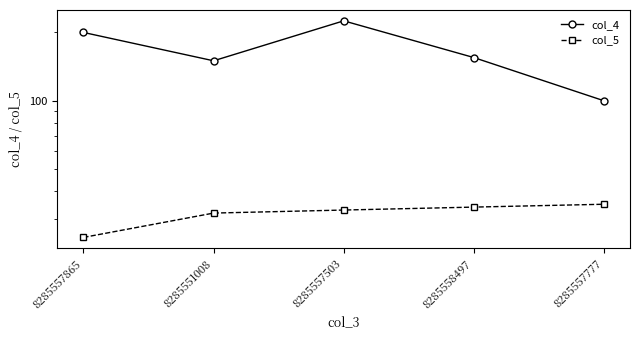

Reading left to right, list all the values displayed in this chart.

col_4: 8285557865=200	8285551008=150	8285557503=225	8285558497=155	8285557777=100
col_5: 8285557865=25	8285551008=32	8285557503=33	8285558497=34	8285557777=35